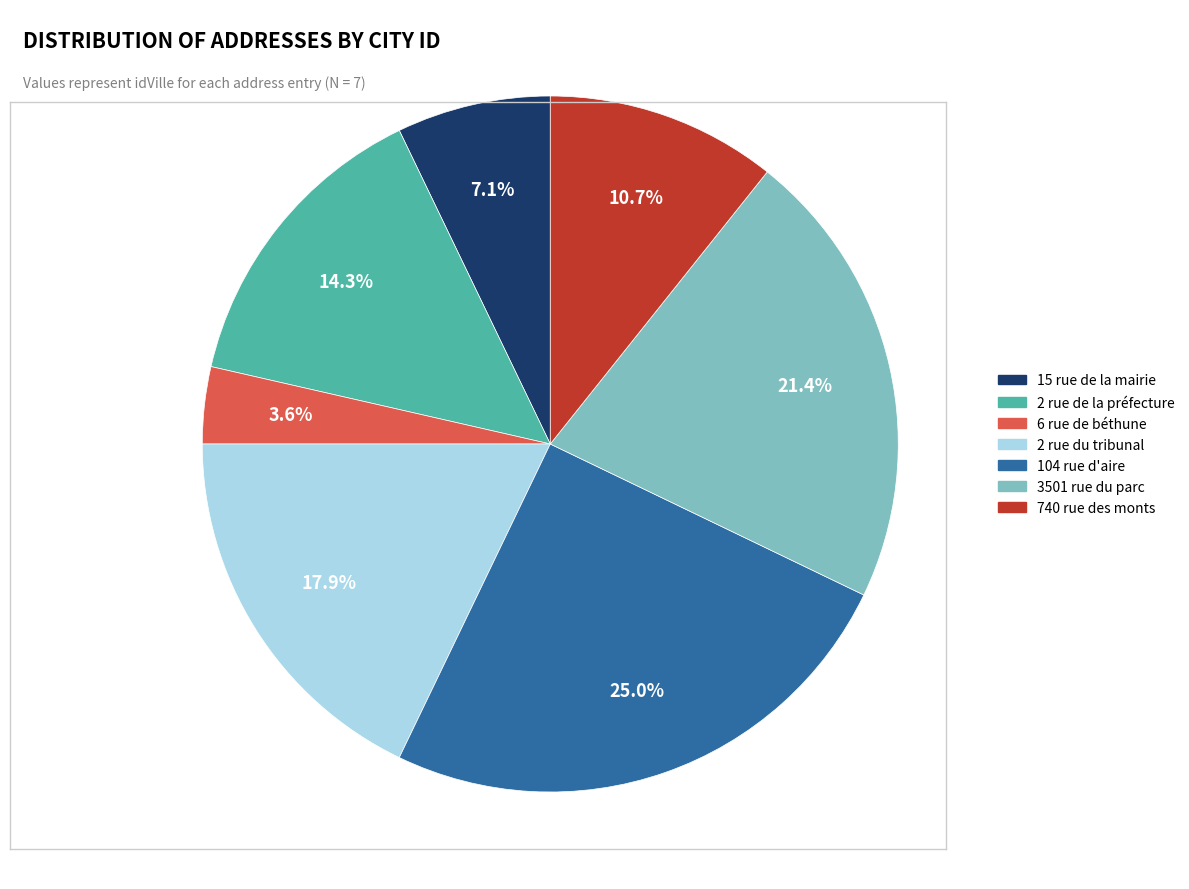

Between 6 rue de béthune and 3501 rue du parc, which is larger?

3501 rue du parc